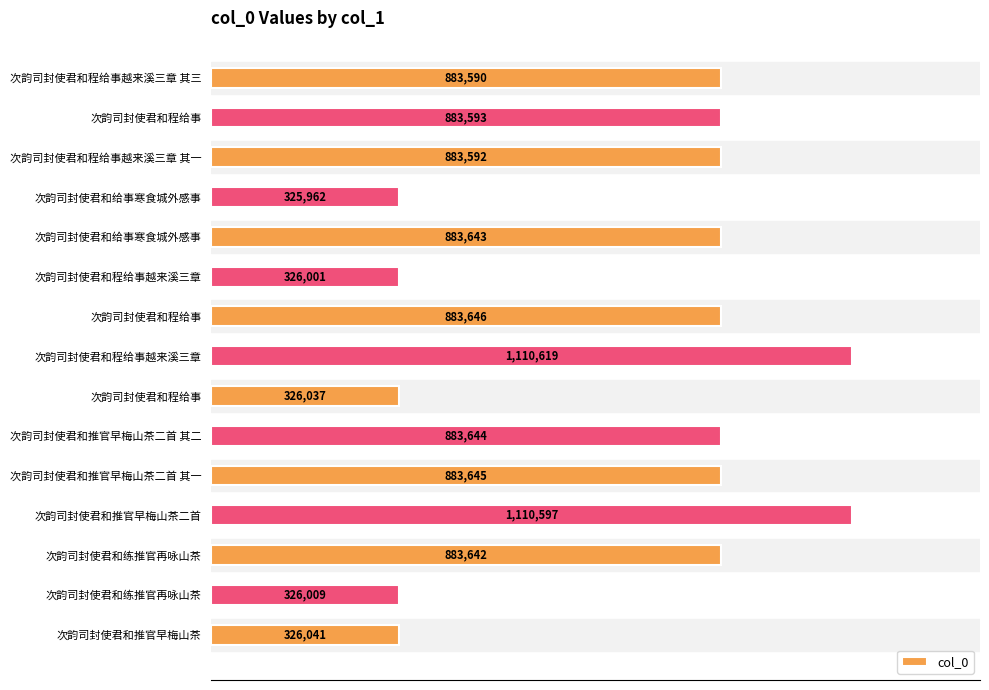

How many bars are there in total?

15